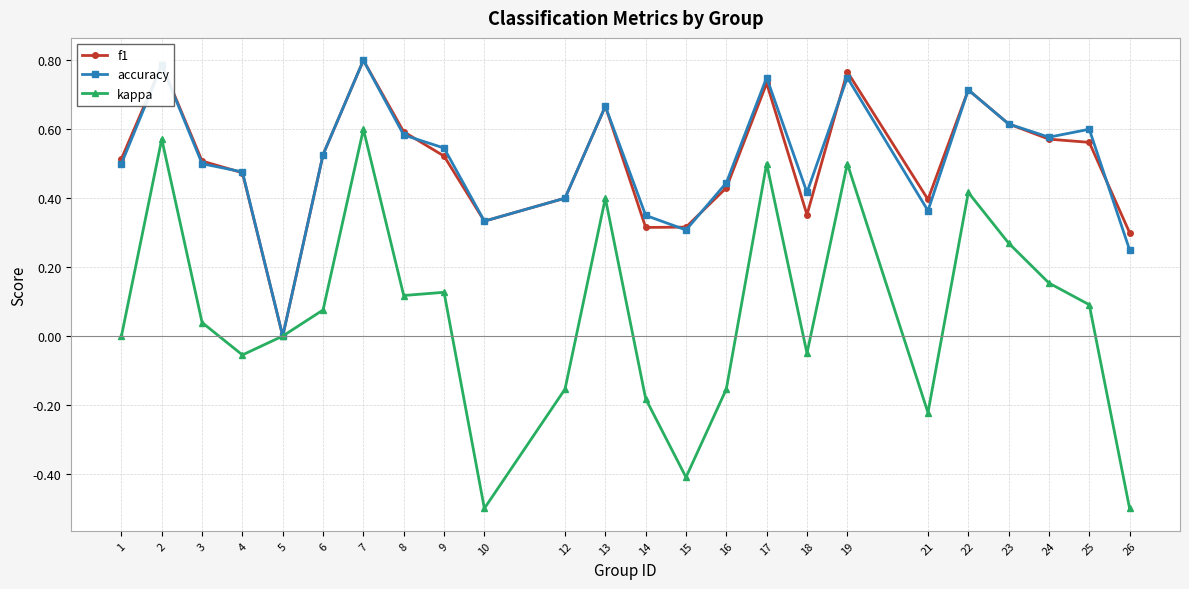

Between 10 and 23, which series saw the biggest shift?

kappa